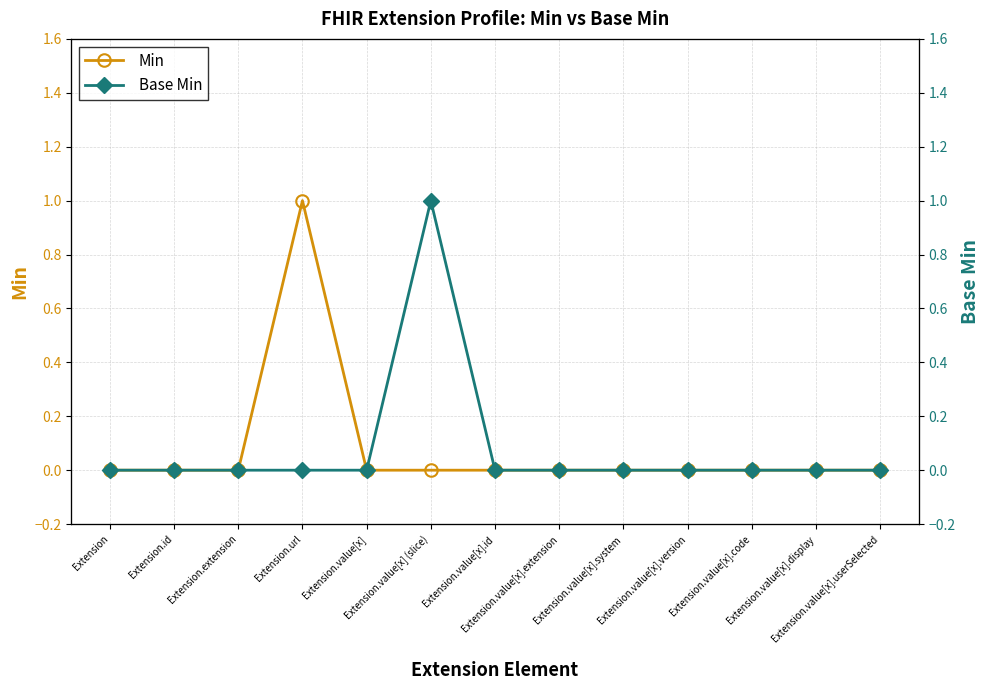

Where is Min nearest to the value 0?

Extension